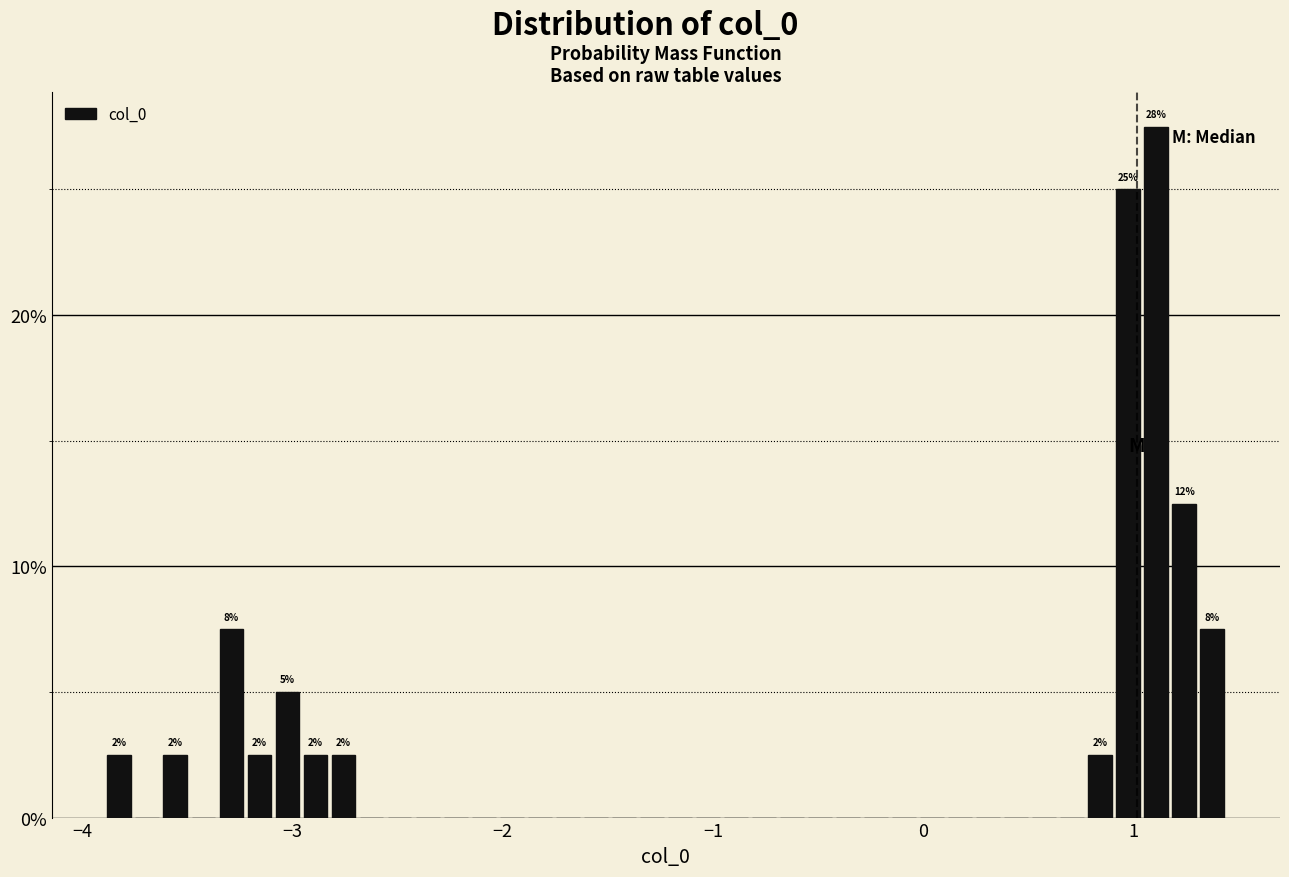

Around what value on the x-axis is the tallest bar? Give the approximate position of its centre, as read against the axis.

1.1